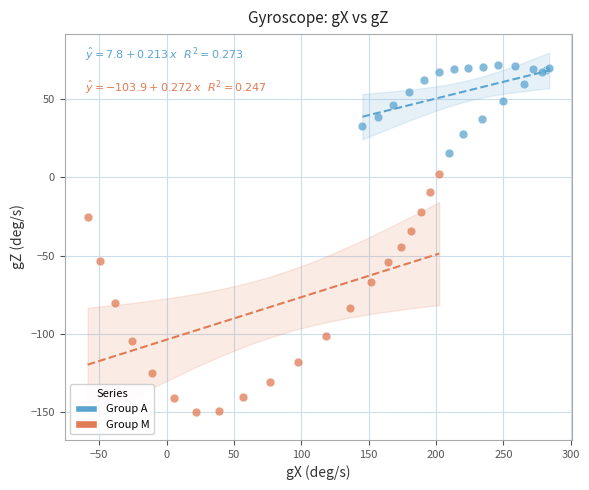

Which series has the largest Y range (max minus min)?

Group M